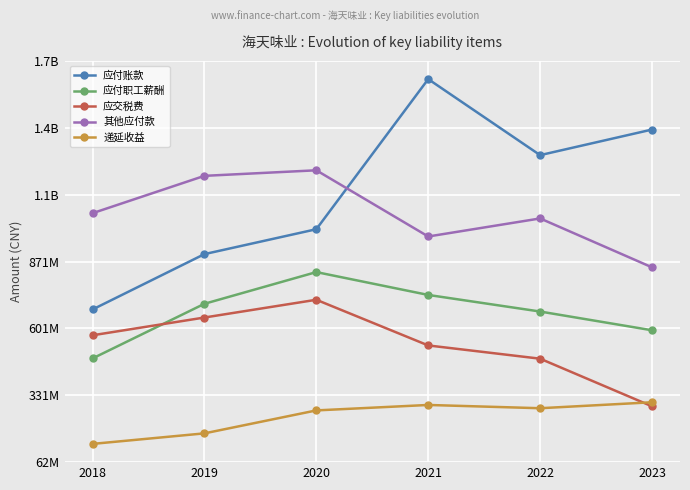

What are all the series names shown in the legend?

应付账款, 应付职工薪酬, 应交税费, 其他应付款, 递延收益